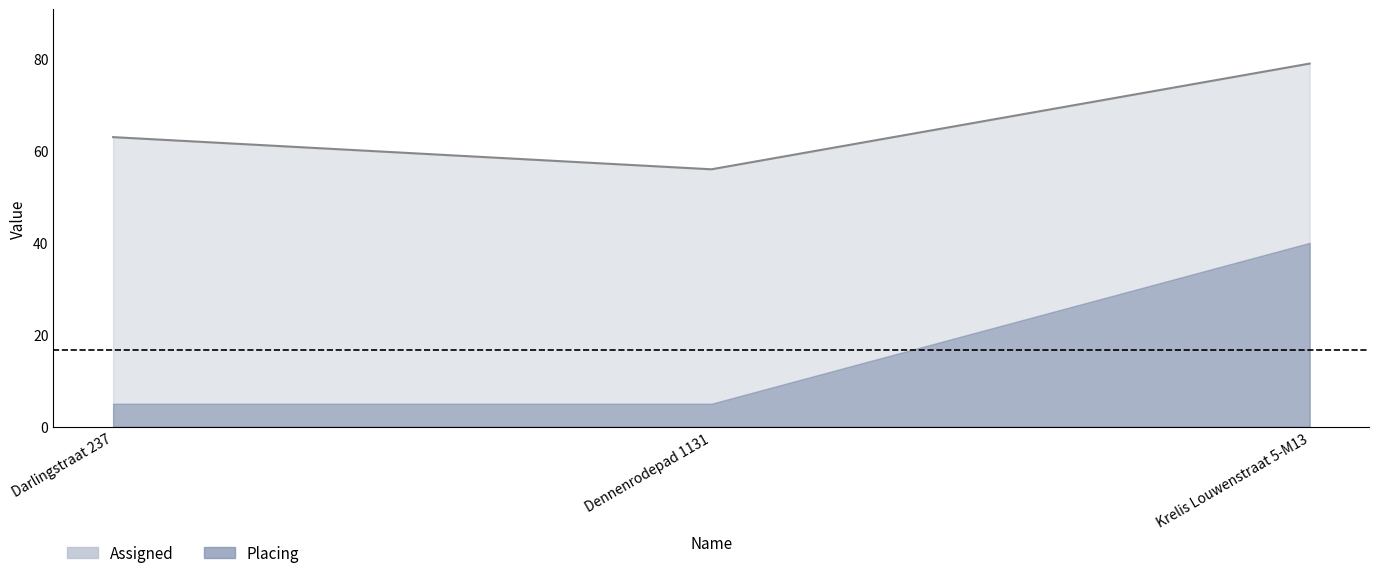

What is the label of the 1st point from the right?

Krelis Louwenstraat 5-M13